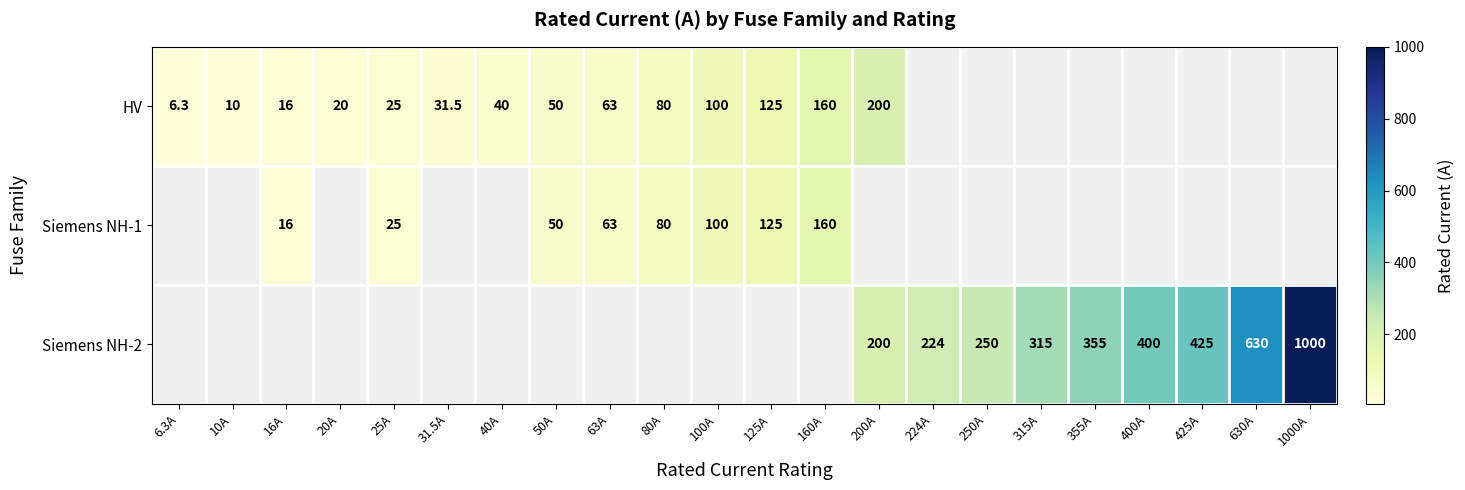

Which category has the lowest value across all series?

6.3A